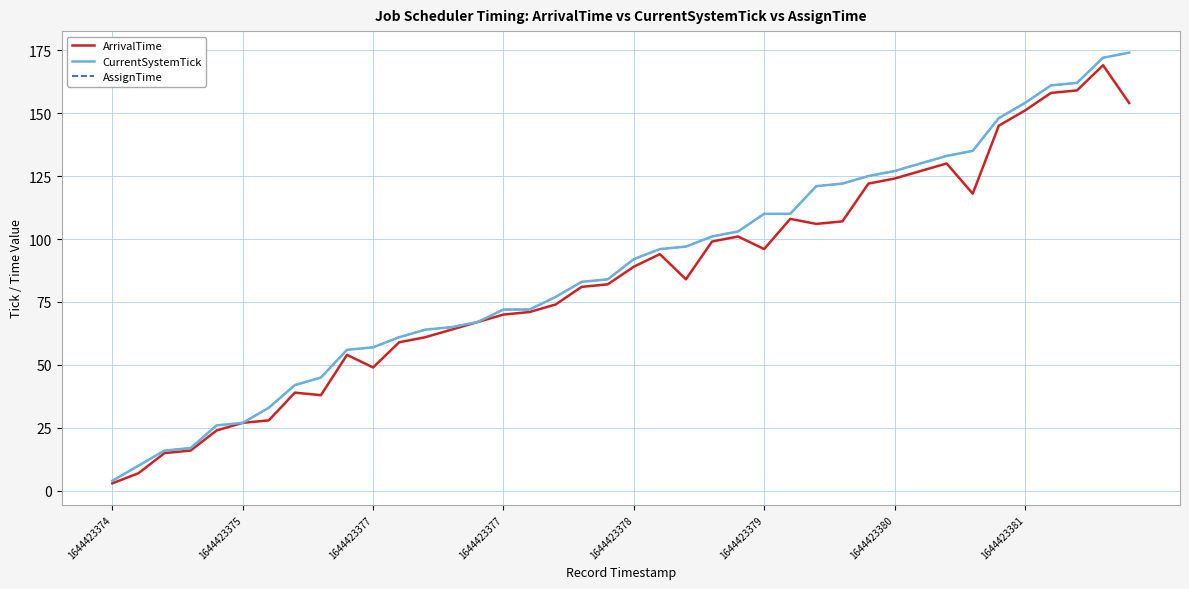

Does the chart have visible grid lines?

Yes